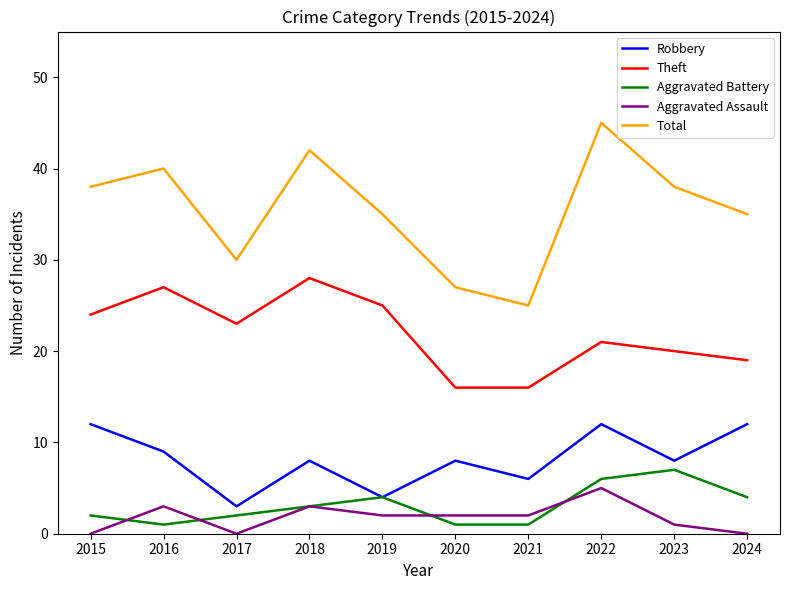

True or false: Robbery and Total cross at least once.

False